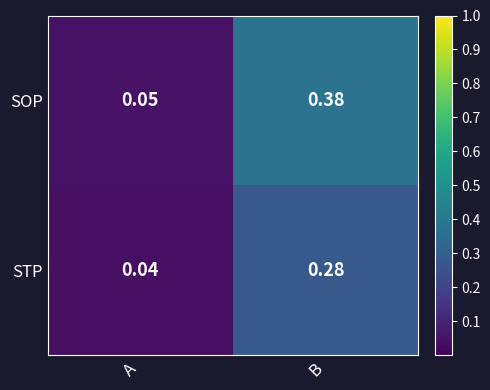

List the series in order of their peak value, lowest first.

STP, SOP